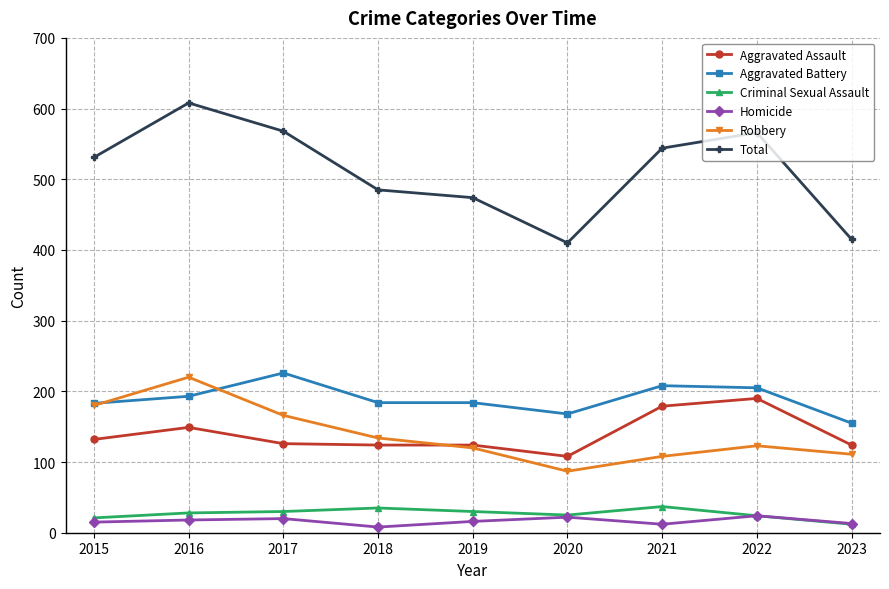

List the series in order of their peak value, highest first.

Total, Aggravated Battery, Robbery, Aggravated Assault, Criminal Sexual Assault, Homicide